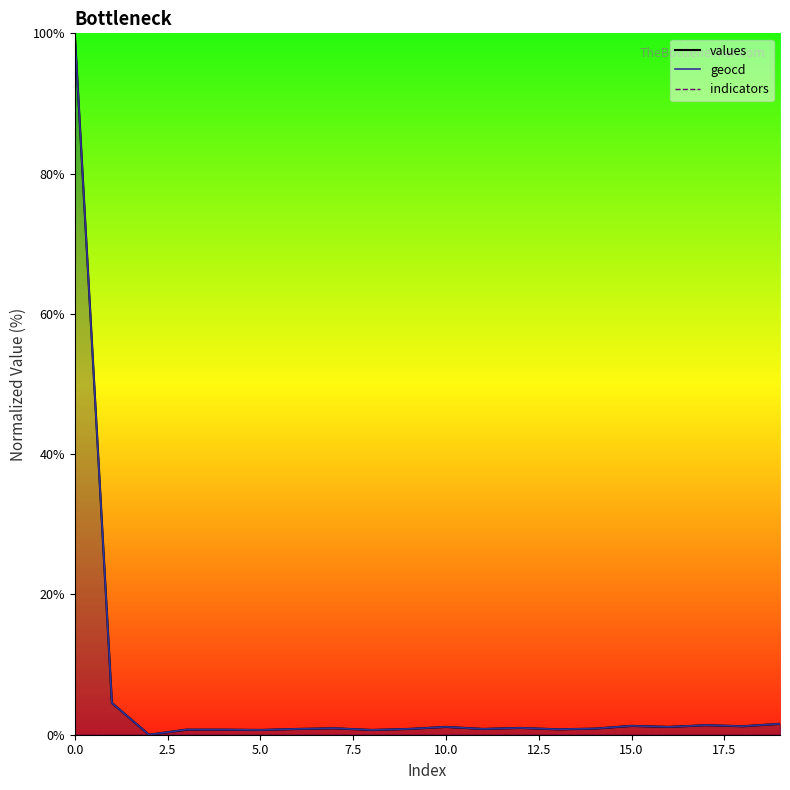

Reading left to right, transcribe all the data shown in this chart.

values: 100.0	4.5	0.0	0.7	0.7	0.7	0.8	0.9	0.7	0.8	1.1	0.8	1.0	0.8	0.9	1.3	1.1	1.4	1.2	1.6
geocd: 100.0	4.5	0.0	0.7	0.7	0.7	0.8	0.9	0.7	0.8	1.1	0.8	1.0	0.8	0.9	1.3	1.1	1.4	1.2	1.6
indicators: 0.0	0.0	0.0	0.0	0.0	0.0	0.0	0.0	0.0	0.0	0.0	0.0	0.0	0.0	0.0	0.0	0.0	0.0	0.0	0.0